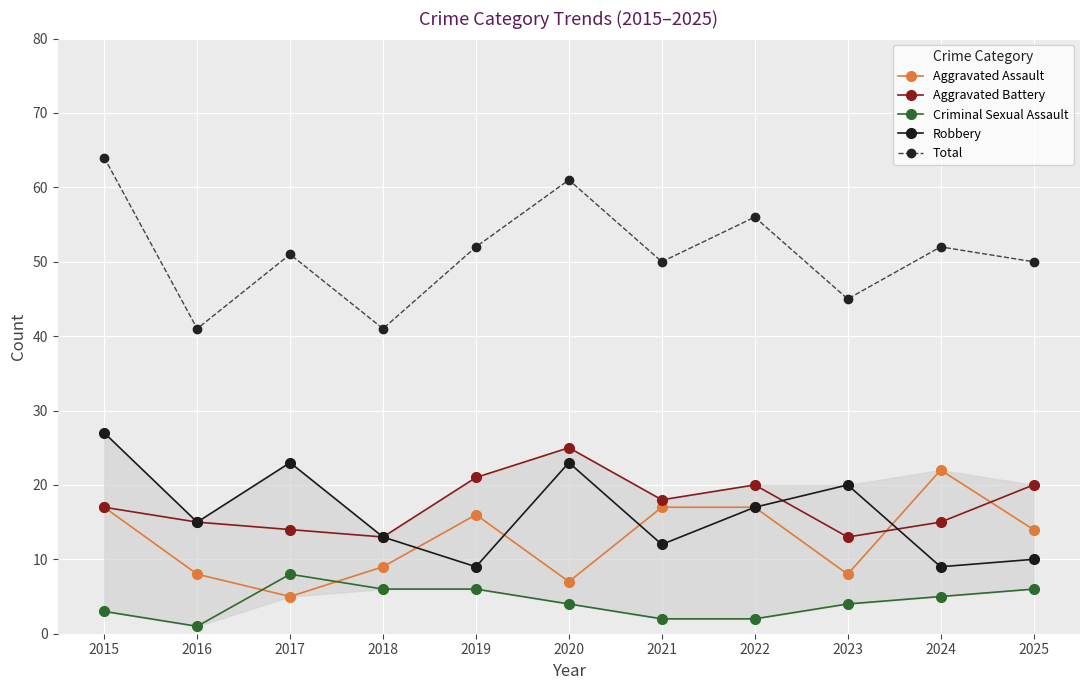

Count the number of data series in this chart.

5